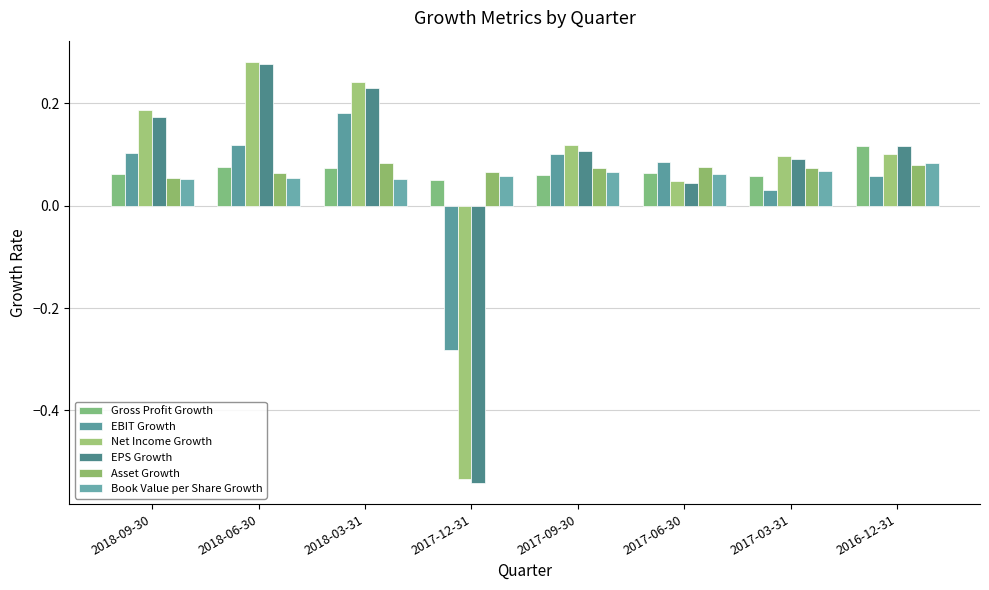

Reading right to left, list all the values displayed in this chart.

Gross Profit Growth: 2016-12-31=0.1	2017-03-31=0.1	2017-06-30=0.1	2017-09-30=0.1	2017-12-31=0.0	2018-03-31=0.1	2018-06-30=0.1	2018-09-30=0.1
EBIT Growth: 2016-12-31=0.1	2017-03-31=0.0	2017-06-30=0.1	2017-09-30=0.1	2017-12-31=-0.3	2018-03-31=0.2	2018-06-30=0.1	2018-09-30=0.1
Net Income Growth: 2016-12-31=0.1	2017-03-31=0.1	2017-06-30=0.0	2017-09-30=0.1	2017-12-31=-0.5	2018-03-31=0.2	2018-06-30=0.3	2018-09-30=0.2
EPS Growth: 2016-12-31=0.1	2017-03-31=0.1	2017-06-30=0.0	2017-09-30=0.1	2017-12-31=-0.5	2018-03-31=0.2	2018-06-30=0.3	2018-09-30=0.2
Asset Growth: 2016-12-31=0.1	2017-03-31=0.1	2017-06-30=0.1	2017-09-30=0.1	2017-12-31=0.1	2018-03-31=0.1	2018-06-30=0.1	2018-09-30=0.1
Book Value per Share Growth: 2016-12-31=0.1	2017-03-31=0.1	2017-06-30=0.1	2017-09-30=0.1	2017-12-31=0.1	2018-03-31=0.1	2018-06-30=0.1	2018-09-30=0.1